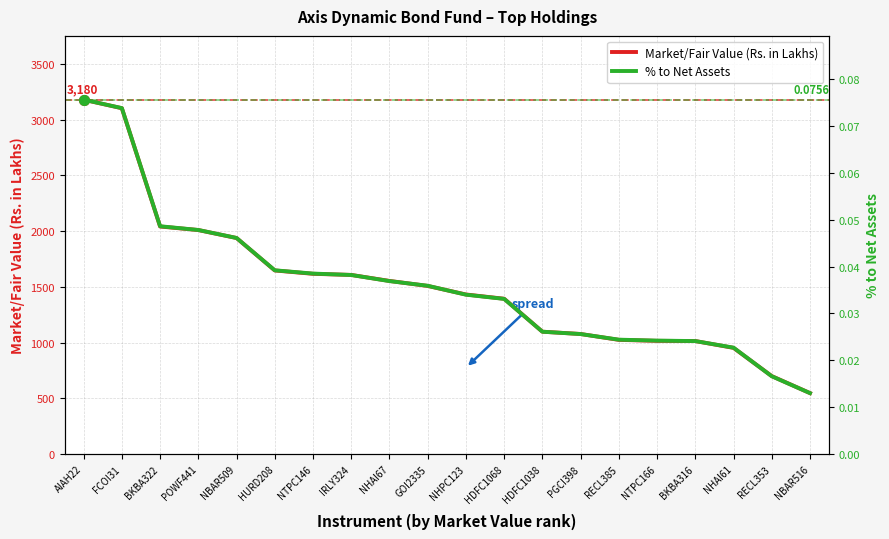

Which label corresponds to the largest value in the chart?

AIAH22